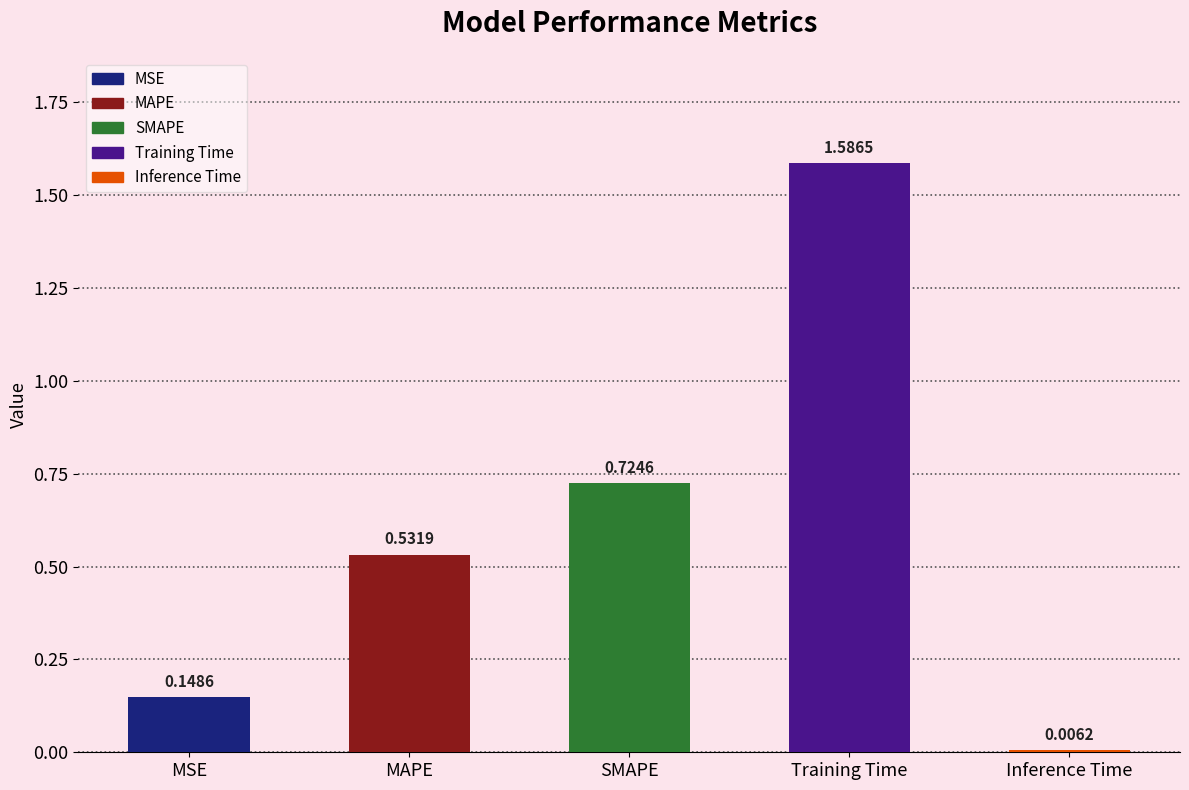

Does the chart contain stacked bars?

No